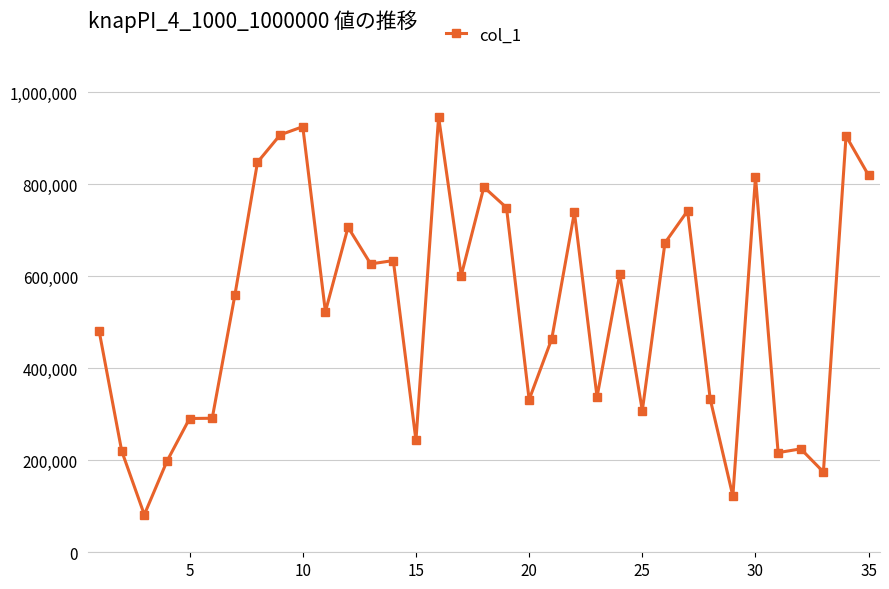

What is the difference between the maximum and minimum values?

864926